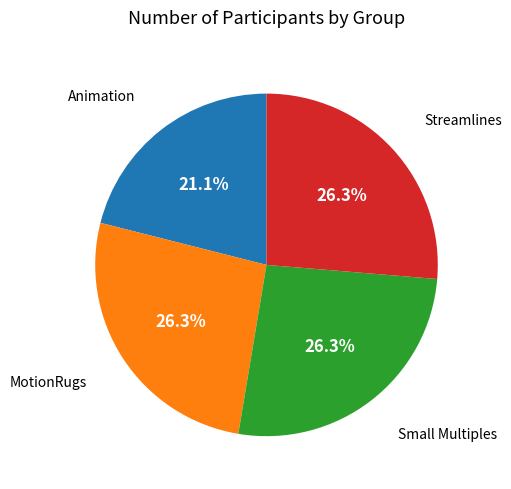

Which slice is the smallest?

Animation